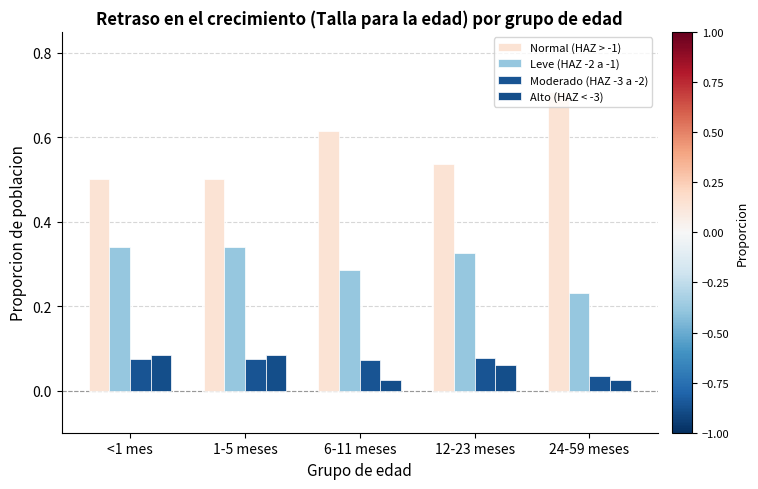

What are all the series names shown in the legend?

Normal (HAZ > -1), Leve (HAZ -2 a -1), Moderado (HAZ -3 a -2), Alto (HAZ < -3)